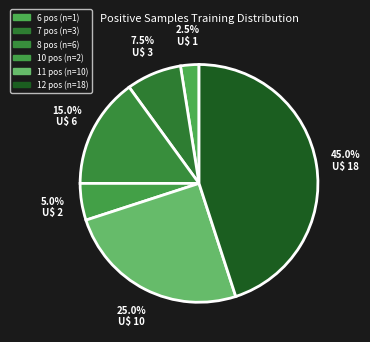

Count the number of slices in the pie.

6